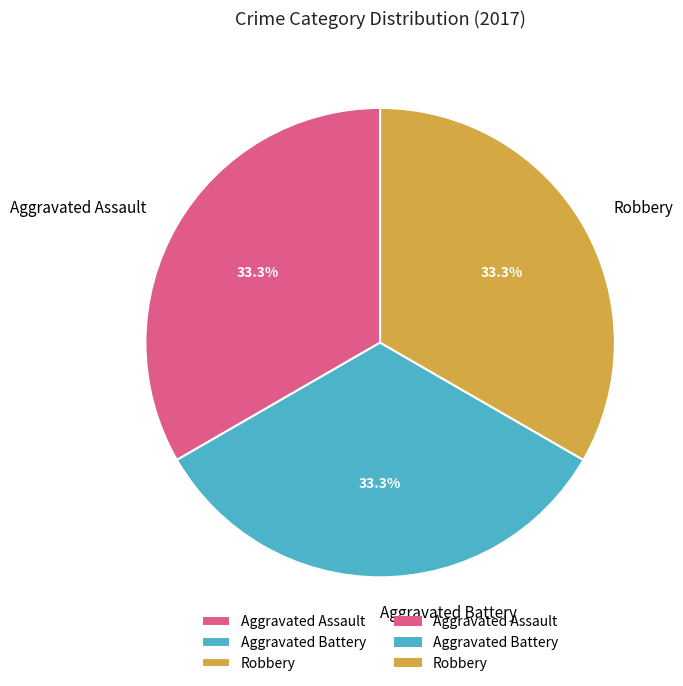

Does any single category account for the majority?

No